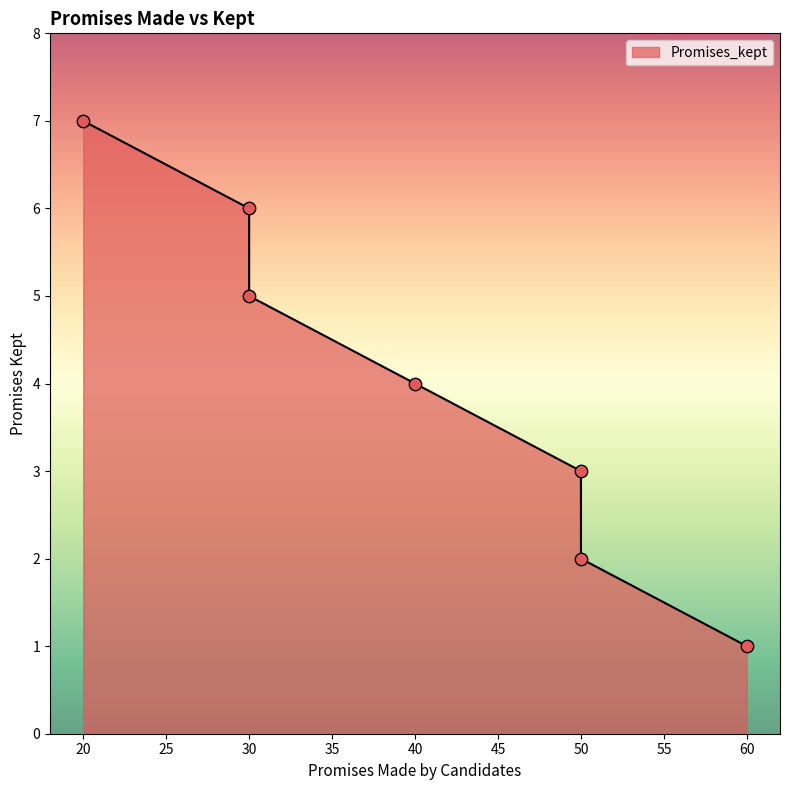

Approximately how many times larger is the value at 50 compared to 30?

0.4